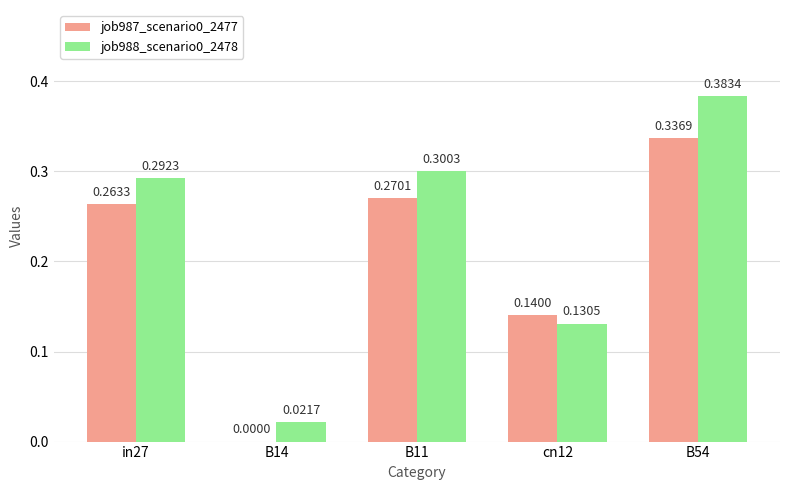

What is the total value across all series at in27?

0.6